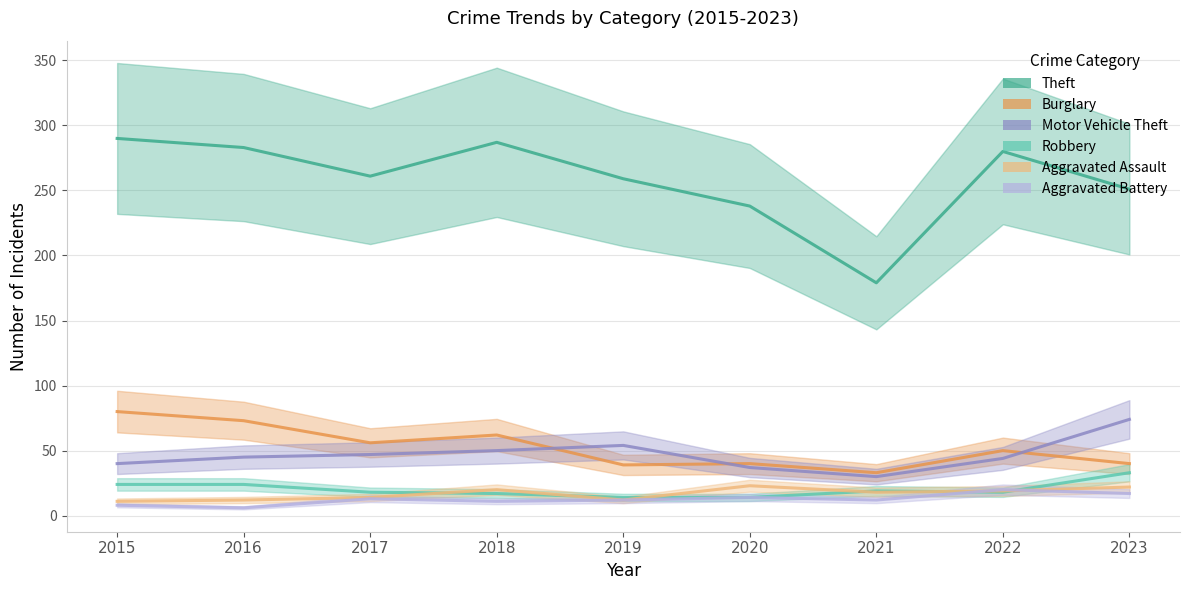

True or false: Motor Vehicle Theft and Robbery intersect in this chart.

False